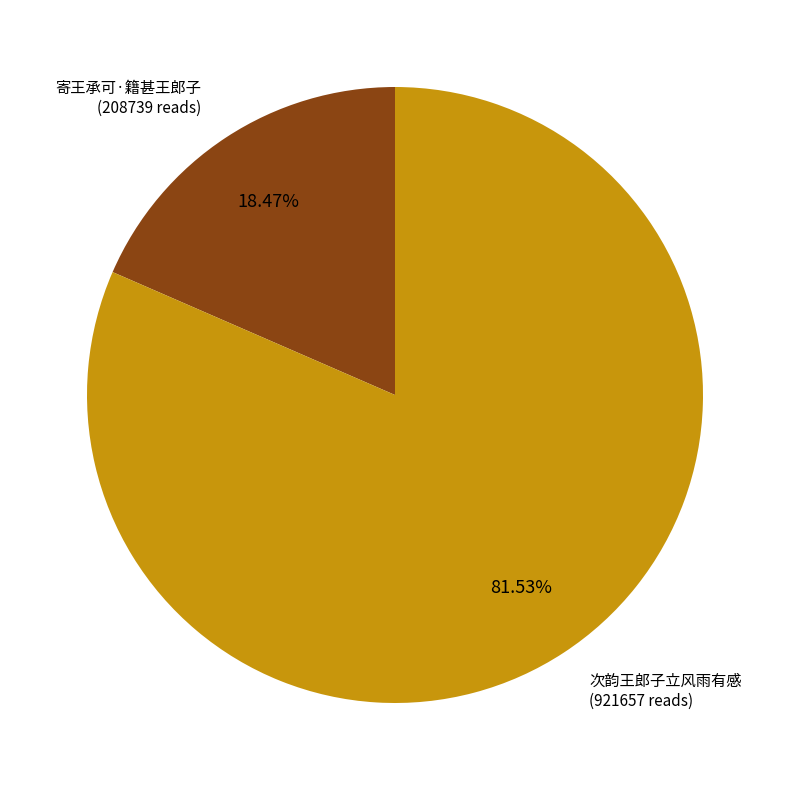

Which has a higher value, 次韵王郎子立风雨有感 or 寄王承可·籍甚王郎子?

次韵王郎子立风雨有感